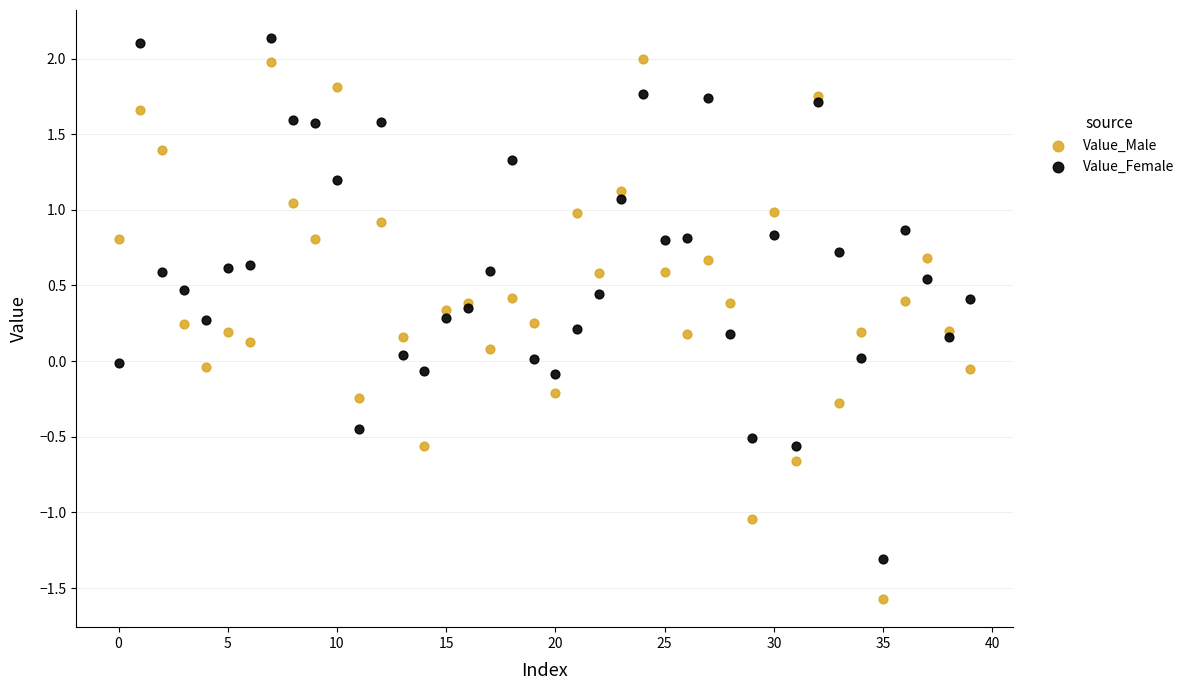

Which series contains the lowest Y value?

Value_Male